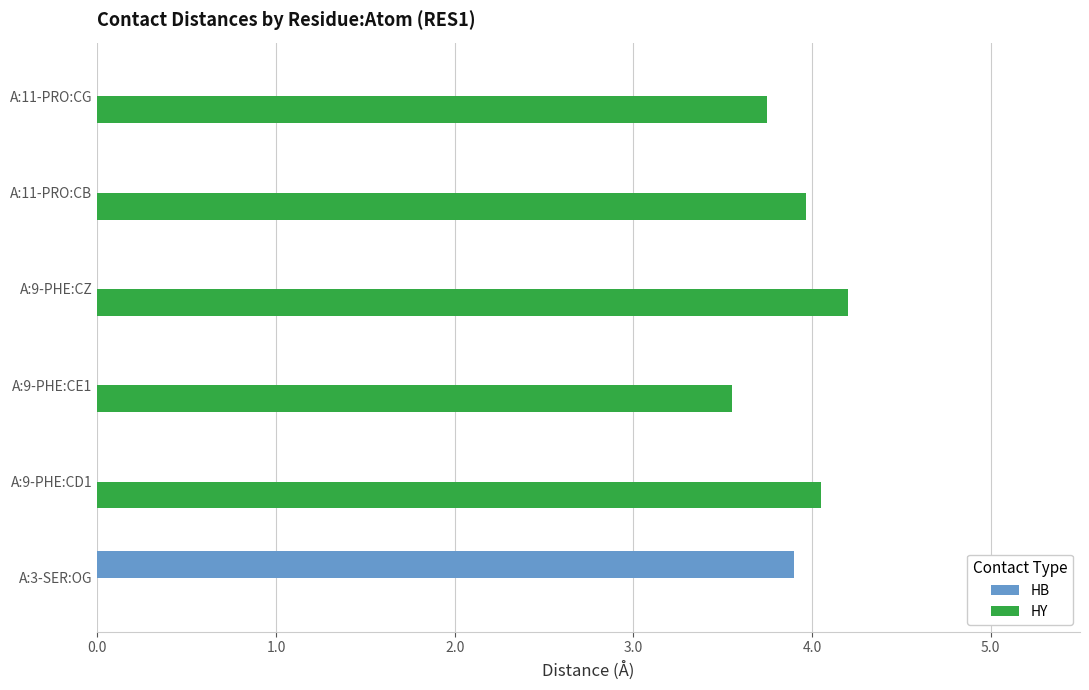

Which series has the largest range (max minus min)?

HY